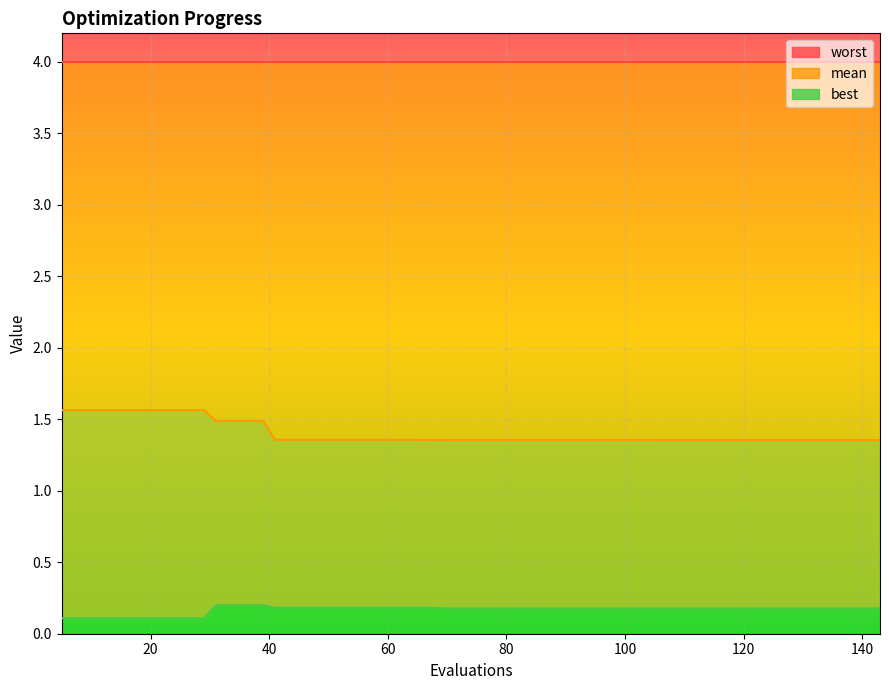

Reading left to right, extract all data points from this chart.

worst: 4.0	4.0	4.0	4.0	4.0	4.0	4.0	4.0	4.0	4.0	4.0	4.0	4.0	4.0	4.0	4.0	4.0	4.0	4.0	4.0	4.0	4.0	4.0	4.0	4.0	4.0	4.0	4.0	4.0	4.0	4.0	4.0	4.0	4.0	4.0	4.0	4.0	4.0	4.0	4.0
mean: 1.6	1.6	1.6	1.6	1.6	1.6	1.6	1.5	1.5	1.5	1.4	1.4	1.4	1.4	1.4	1.4	1.4	1.4	1.4	1.4	1.4	1.4	1.4	1.4	1.4	1.4	1.4	1.4	1.4	1.4	1.4	1.4	1.4	1.4	1.4	1.4	1.4	1.4	1.4	1.4
best: 0.1	0.1	0.1	0.1	0.1	0.1	0.1	0.2	0.2	0.2	0.2	0.2	0.2	0.2	0.2	0.2	0.2	0.2	0.2	0.2	0.2	0.2	0.2	0.2	0.2	0.2	0.2	0.2	0.2	0.2	0.2	0.2	0.2	0.2	0.2	0.2	0.2	0.2	0.2	0.2